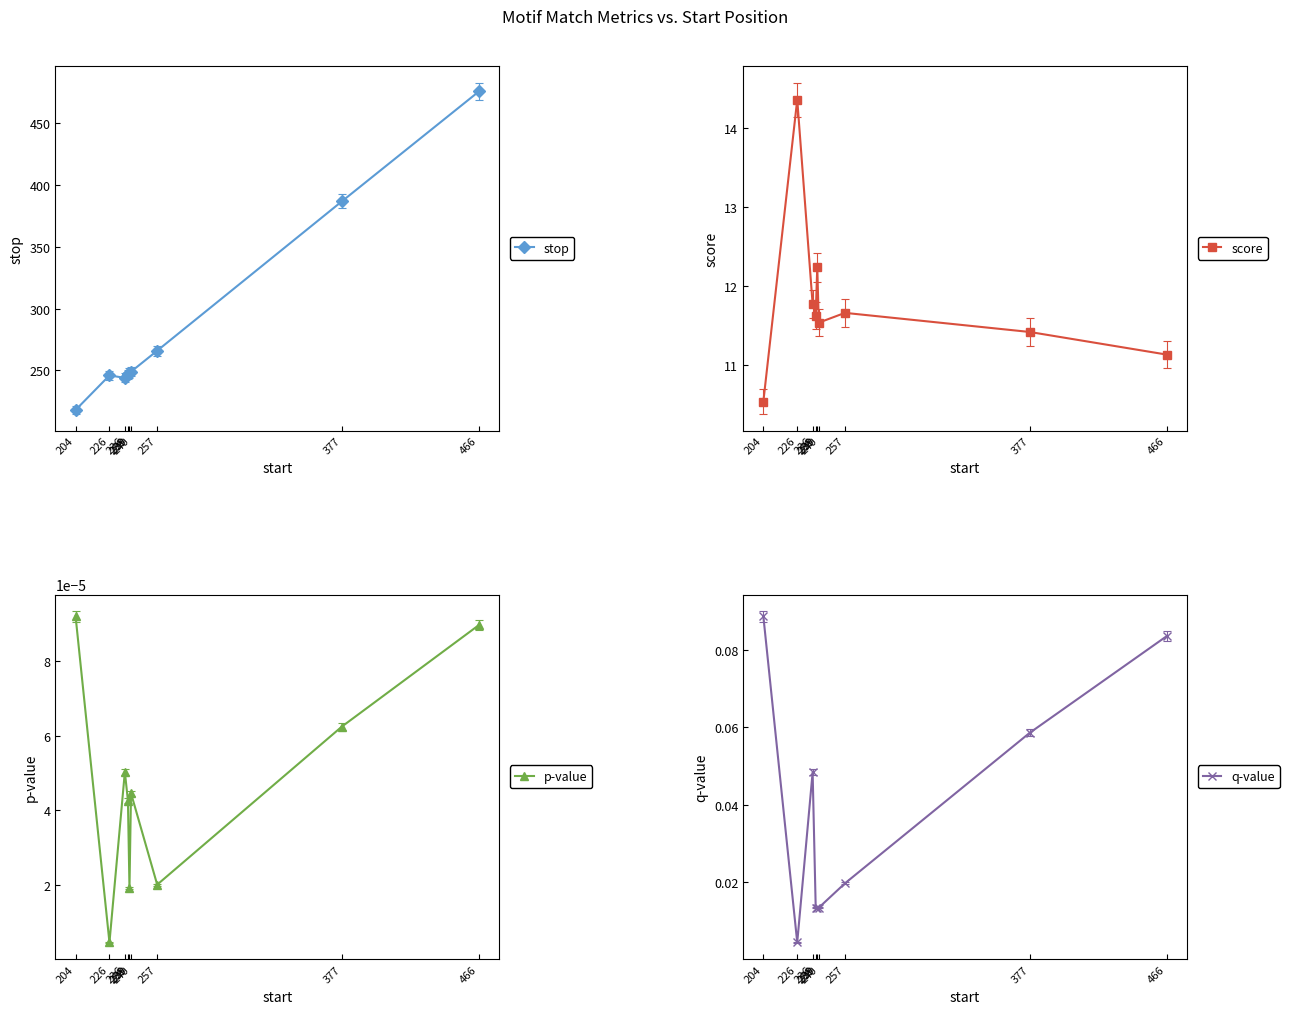

What is the approximate value of score at 238?

11.6